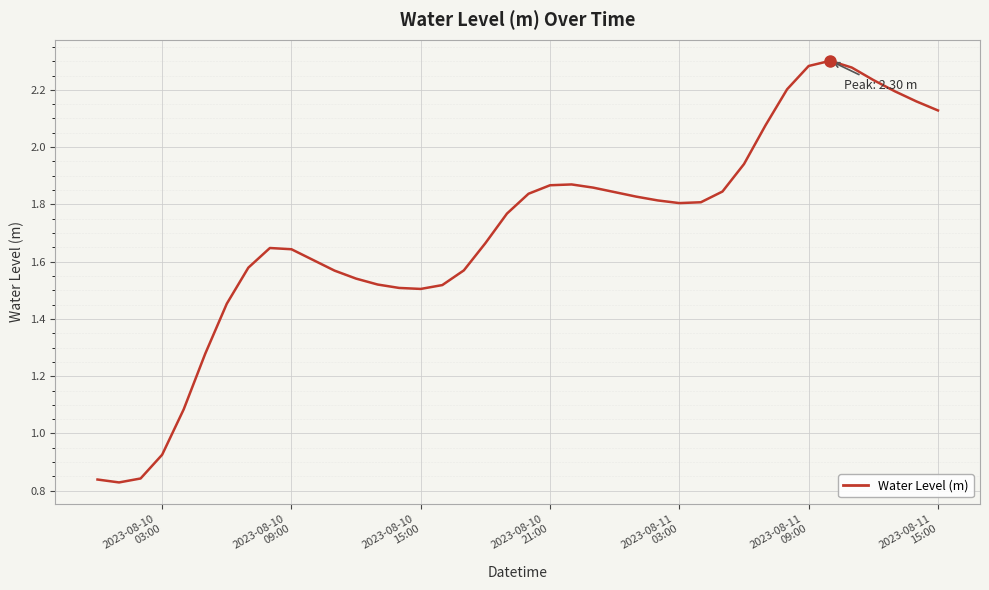

How many interior local peaks (higher than both neighbors) does the data have?

3